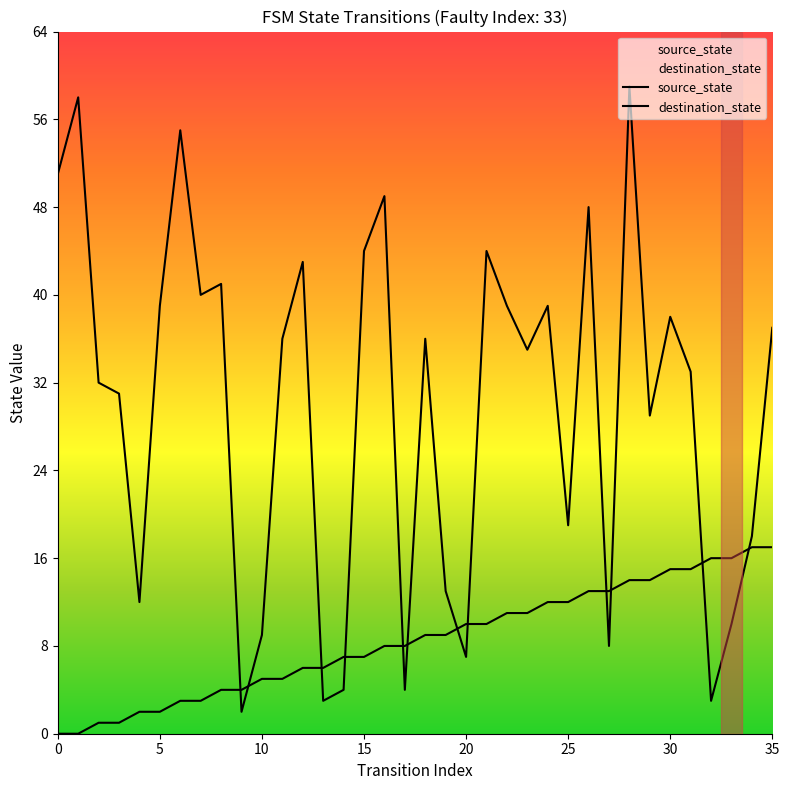

At which label does source_state first exceed 9?

20